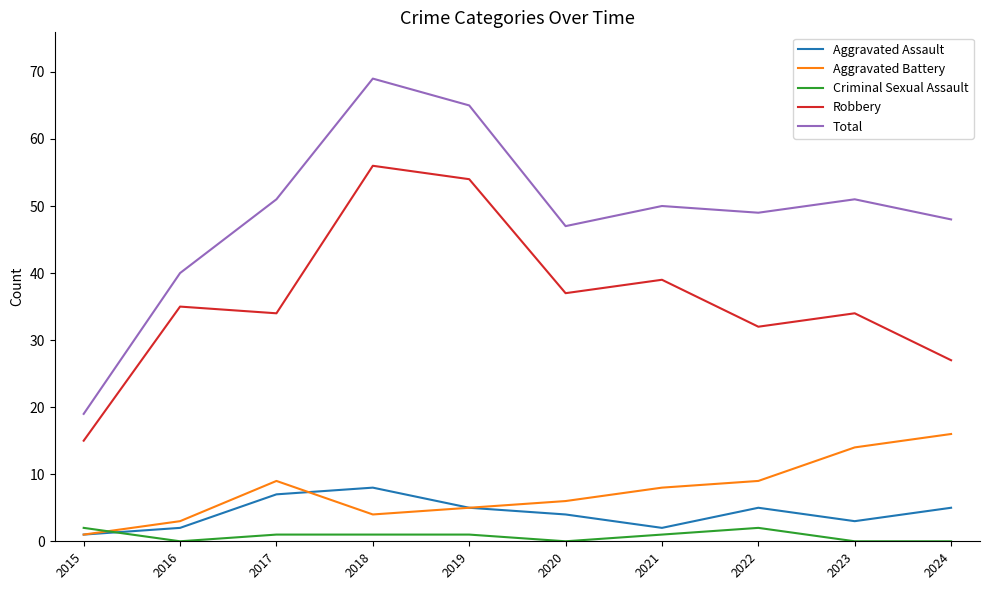

What is the average value of the Total series?

49